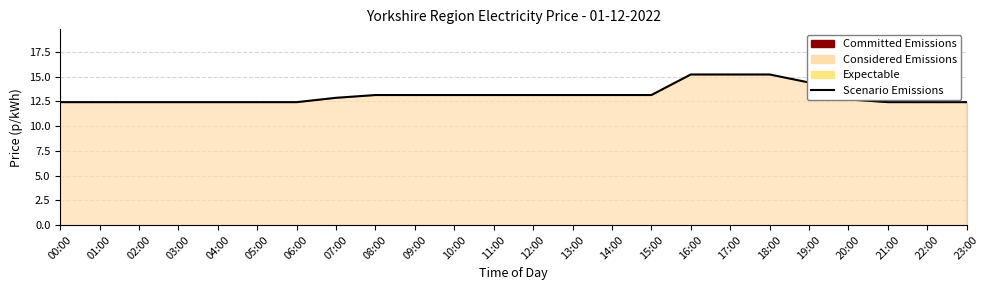

Count the number of categories in the chart.

24